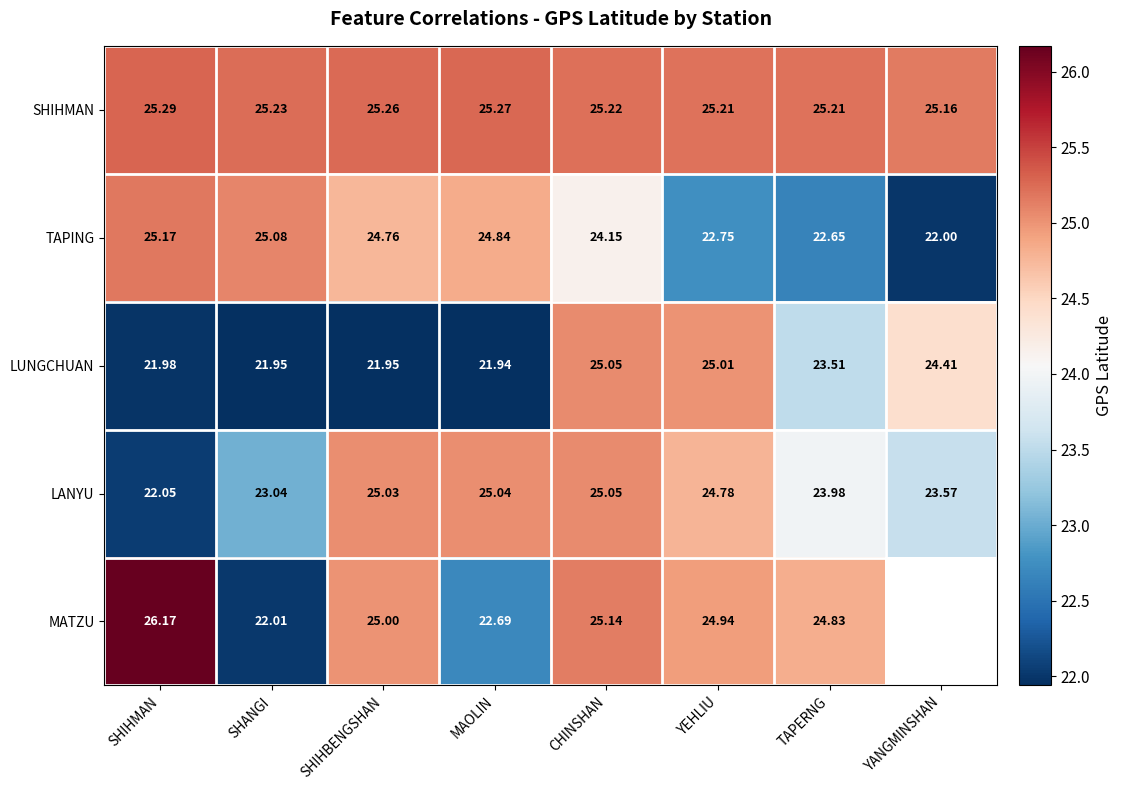

What is the difference between the LANYU values at SHANGI and TAPERNG?

0.9